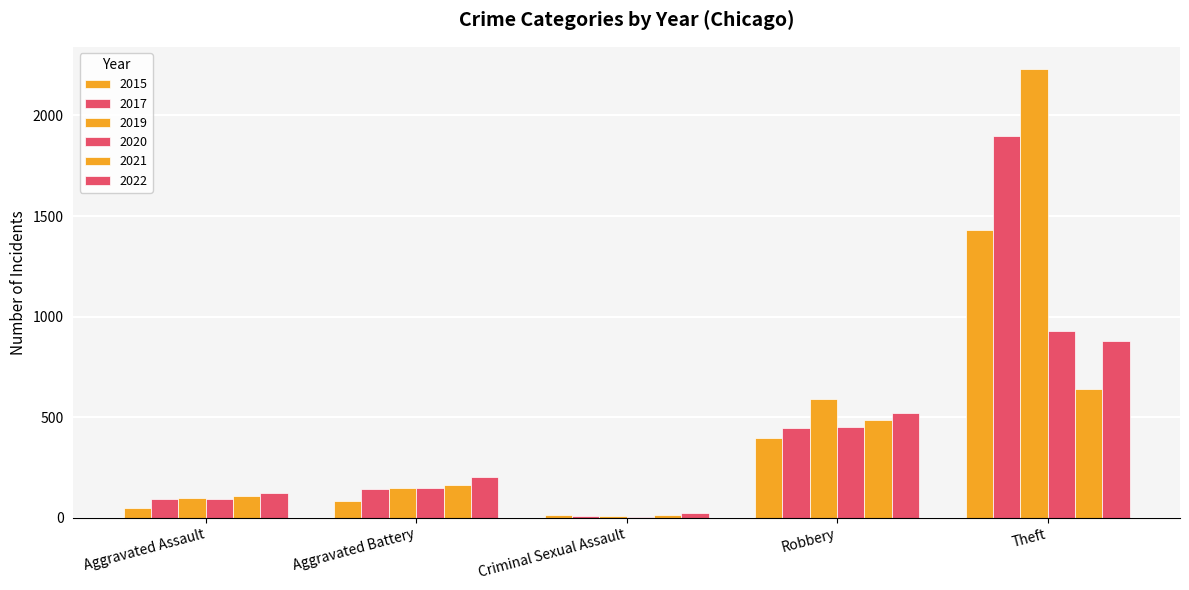

Does the chart contain stacked bars?

No